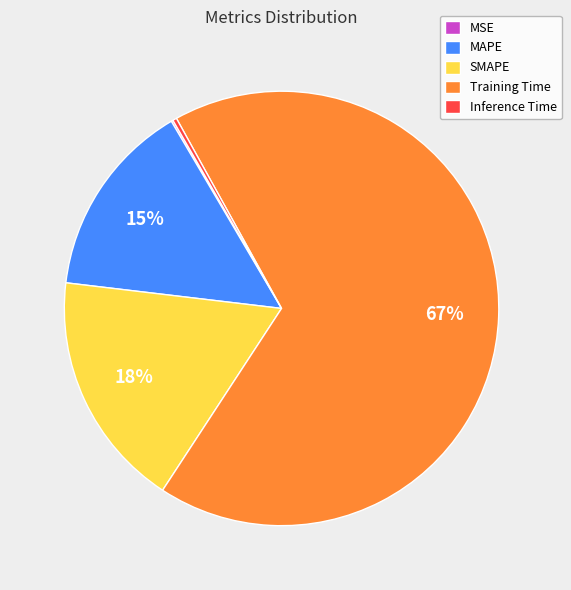

The Training Time slice represents 67% of the pie. True or false?

True